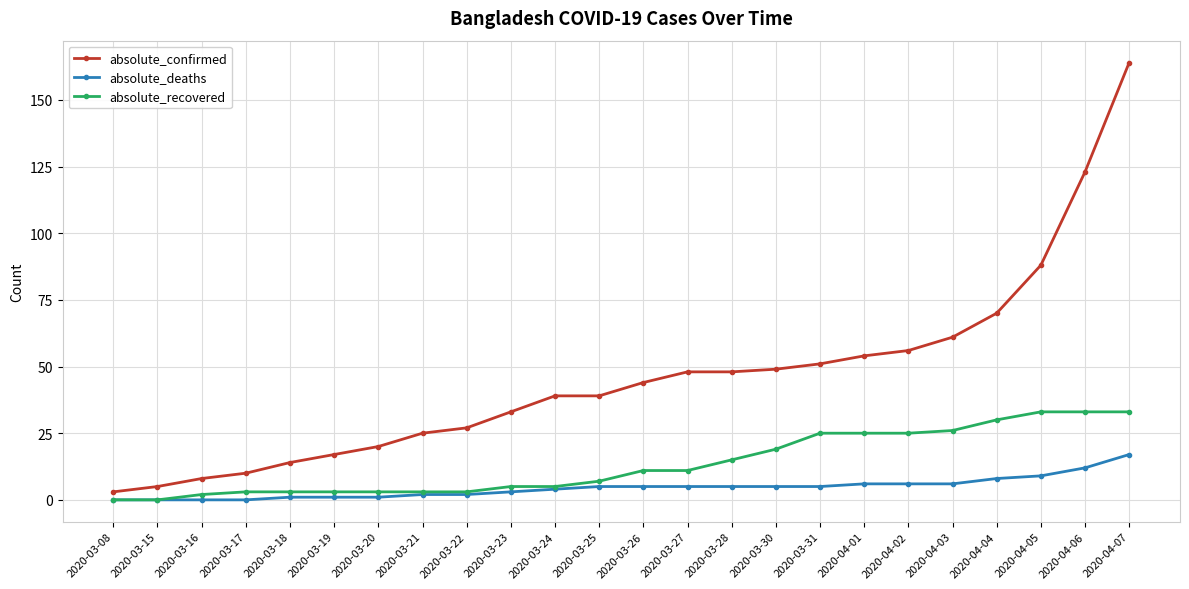

Which series has the largest total across all categories?

absolute_confirmed